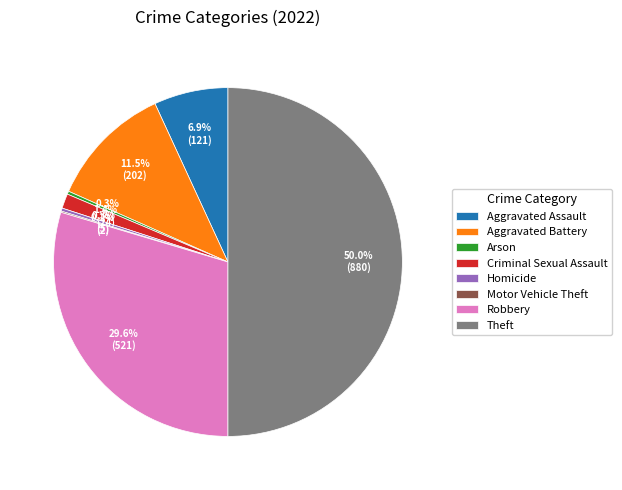

To the nearest percent, what is the combined percentage of Arson and Aggravated Battery?

12%